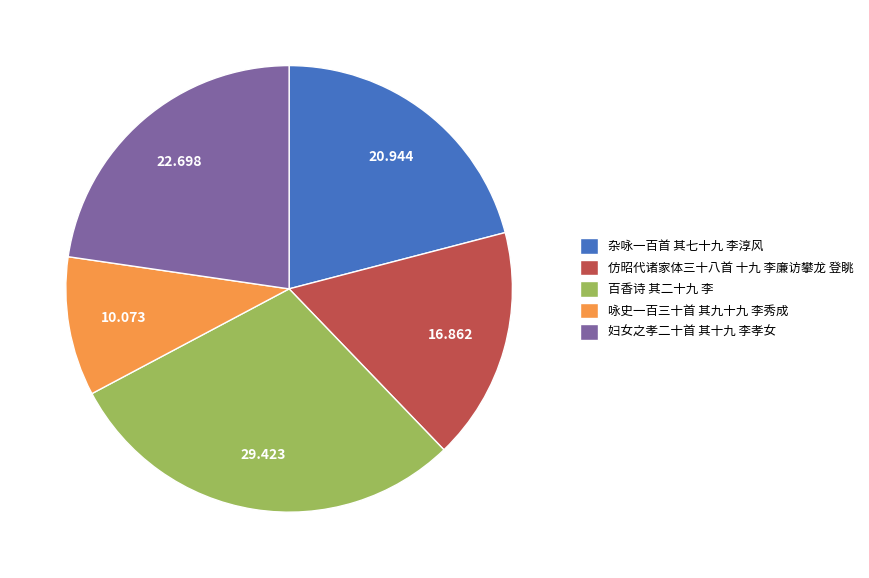

Does 百香诗 其二十九 李 account for over 50% of the chart?

No